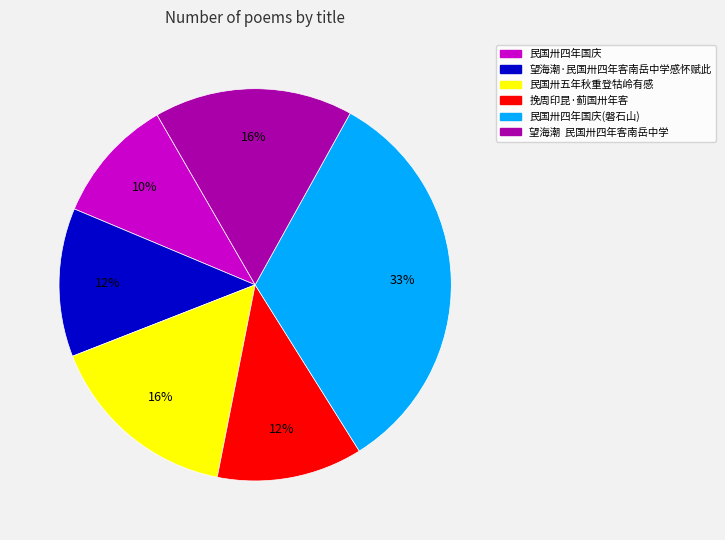

Is the sum of 民国卅四年国庆 and 望海潮 民国卅四年客南岳中学 greater than half?

No